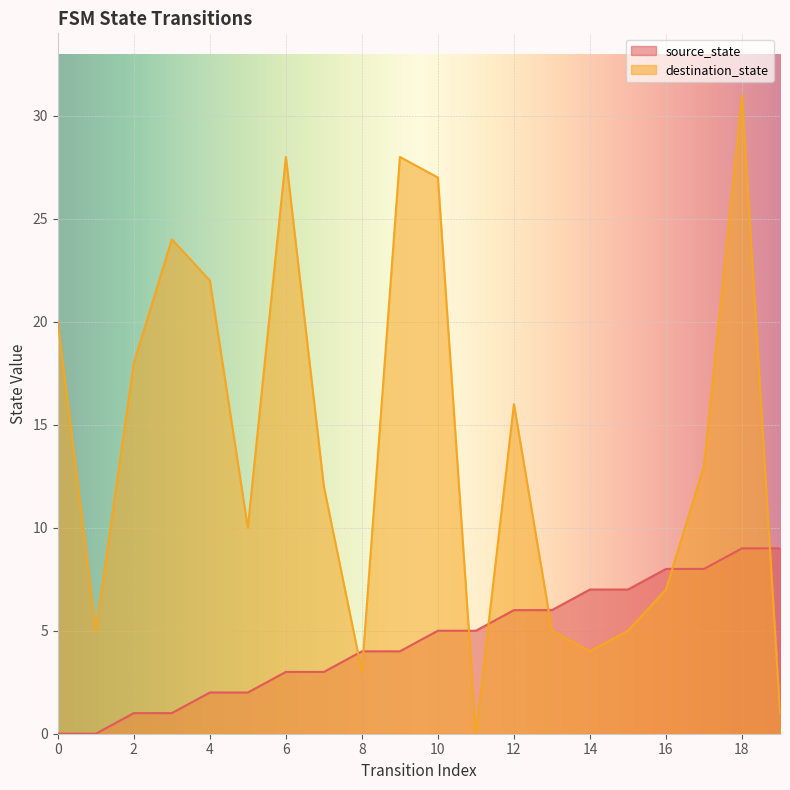

Which series changed the most between 13 and 18?

destination_state